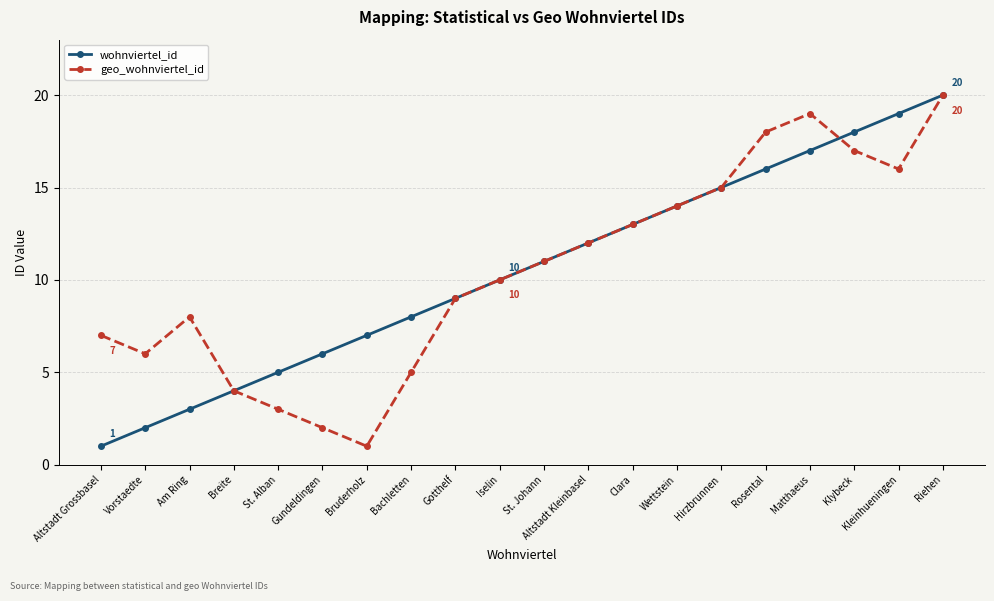

What is the total value across all series at Am Ring?

11